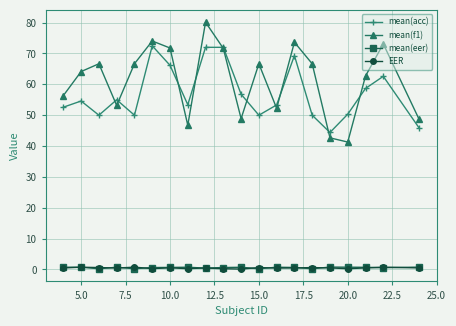

At how many categories does at least one series exceed 6?

20